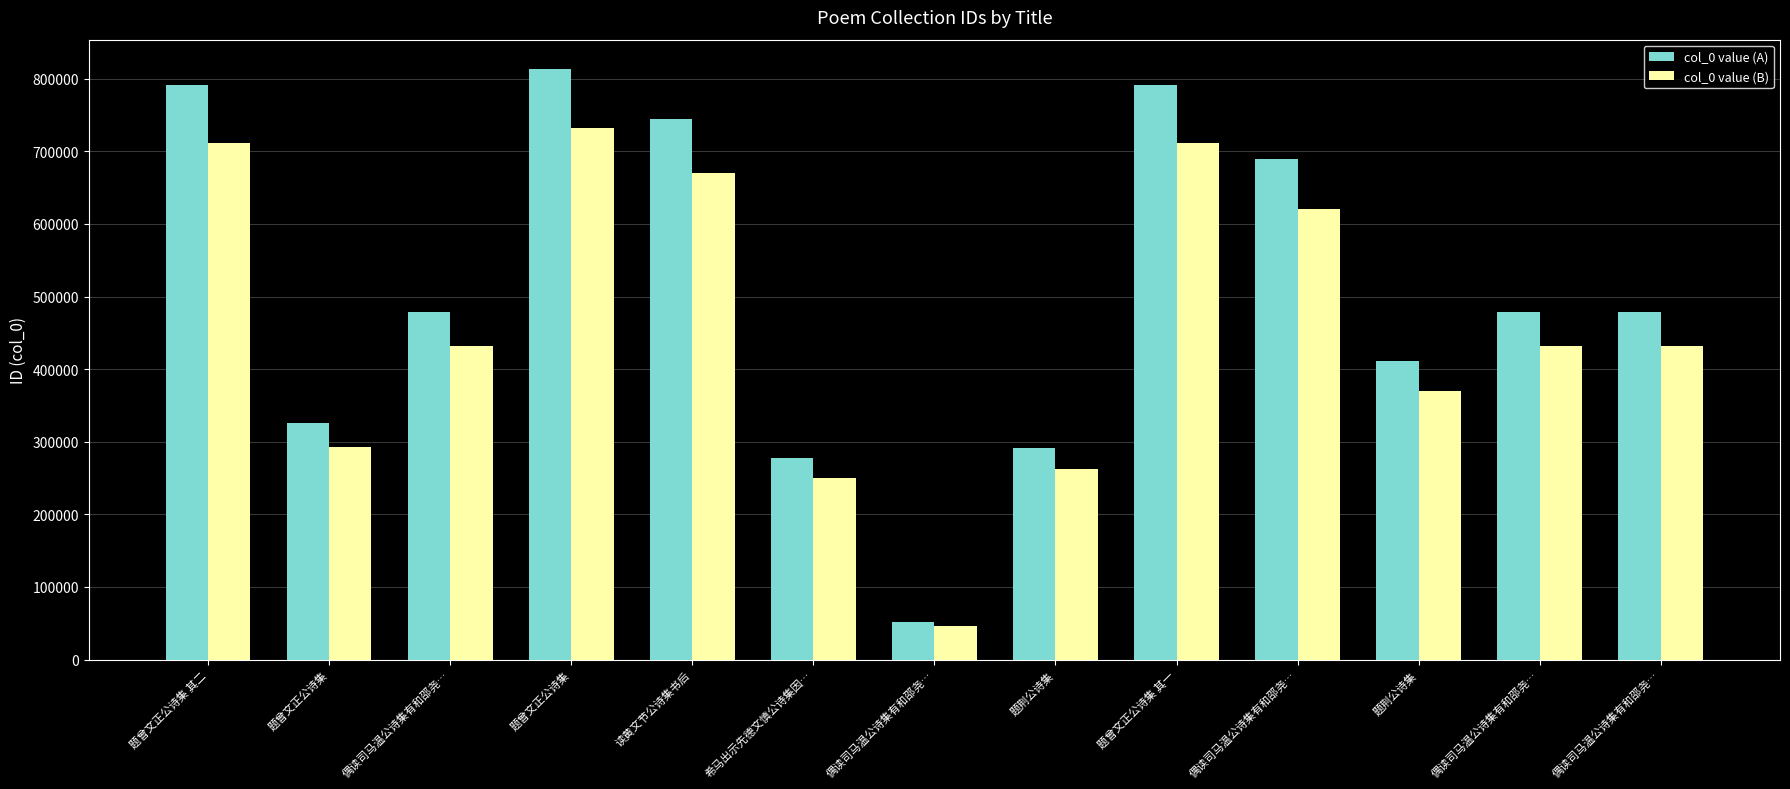

How many categories are shown in the chart?

13